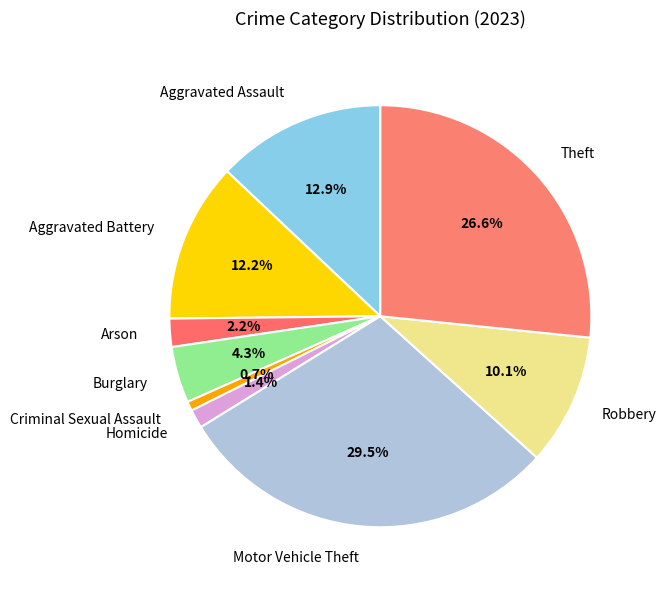

To the nearest percent, what is the difference between the largest and smallest slice percentages?

29%